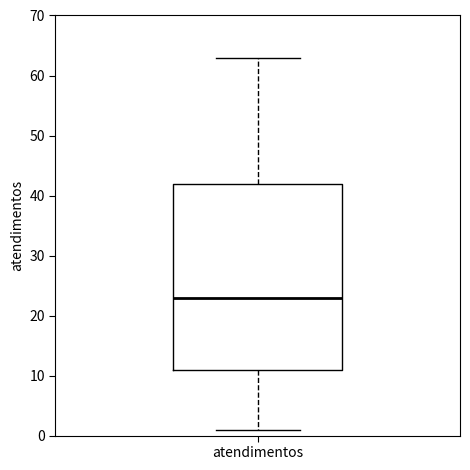

Transcribe this box plot: give where the median line is, the range the box spans, and where the two whiskers end, as read against the y-axis. The values are not printed on the chart, so give them approximately, as read against the axis.

median 23, box 11 to 42, whiskers 1 to 63